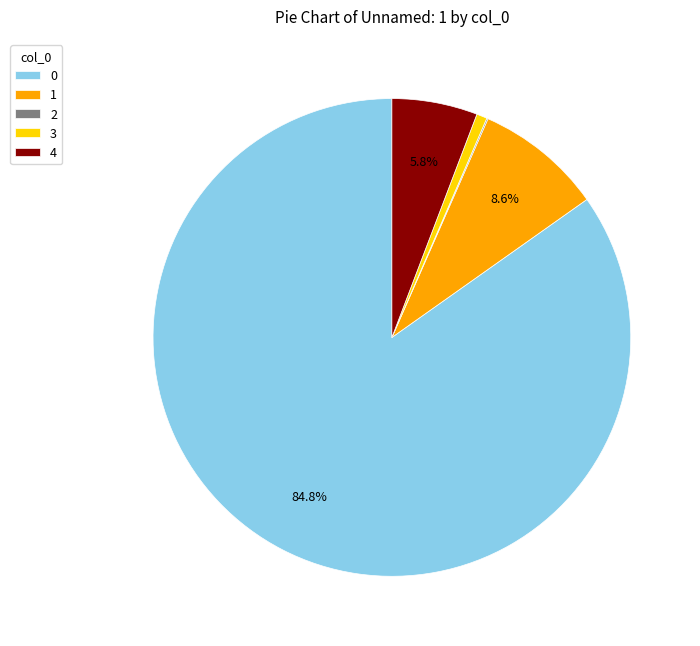

What is the ratio of the value at 0 to the value at 4?

14.6